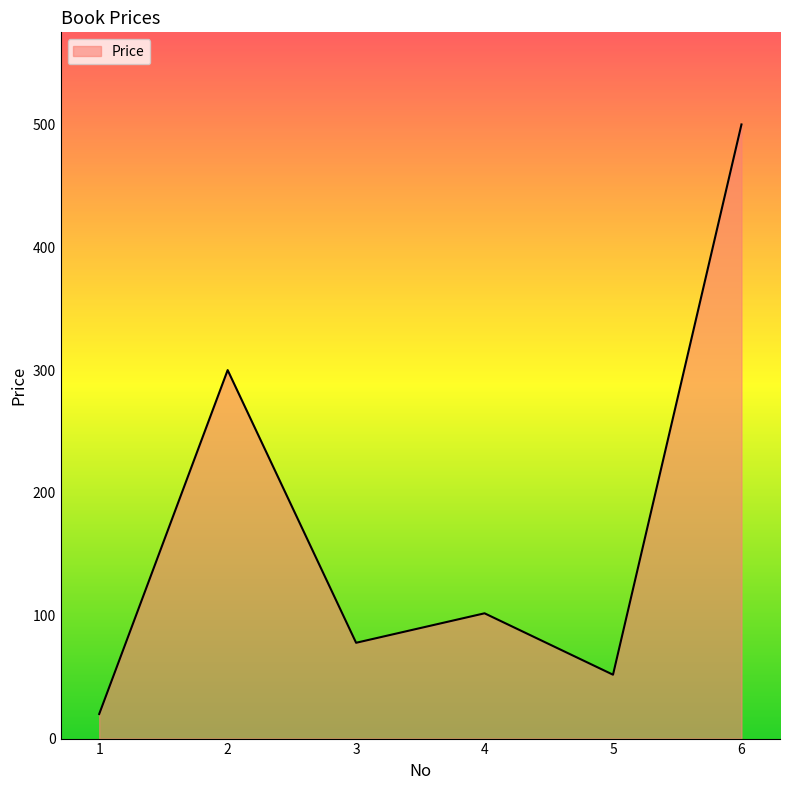

What is the maximum value shown in the chart?

500